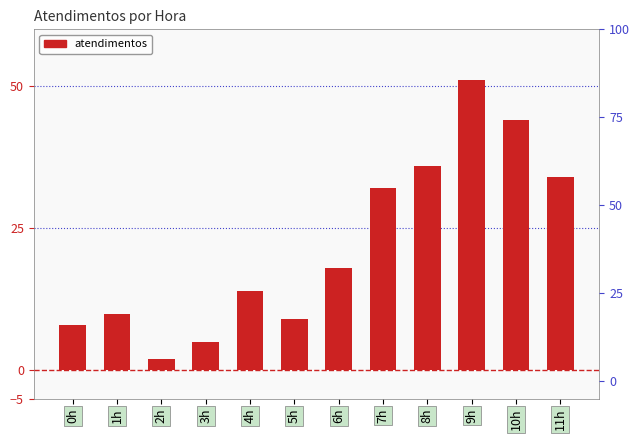

What is the difference between the maximum and minimum values?

49